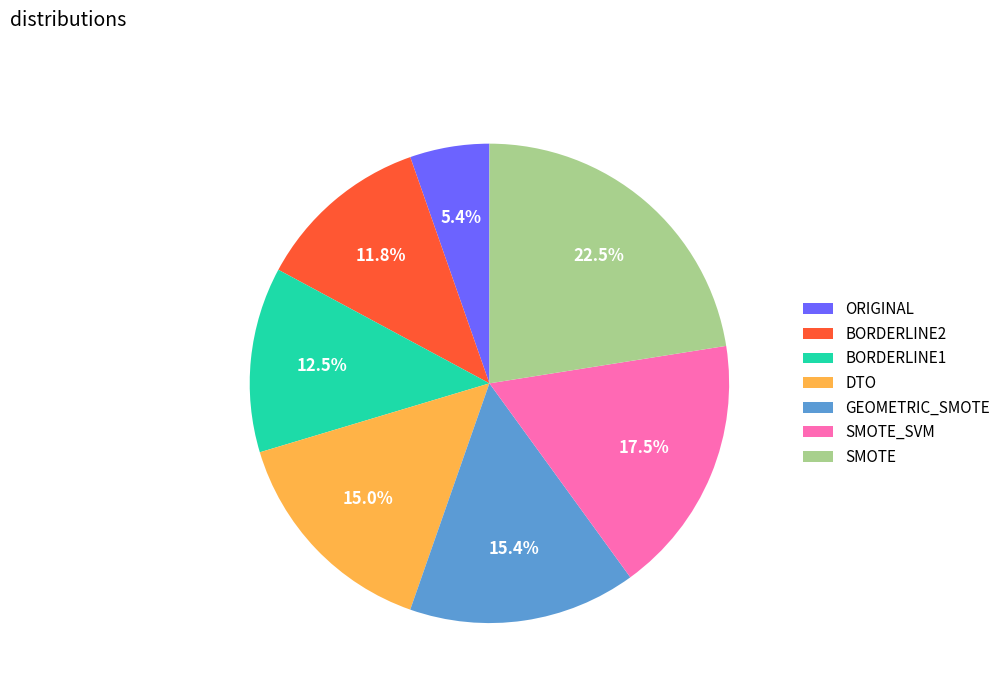

What is the smallest slice in the pie chart?

ORIGINAL